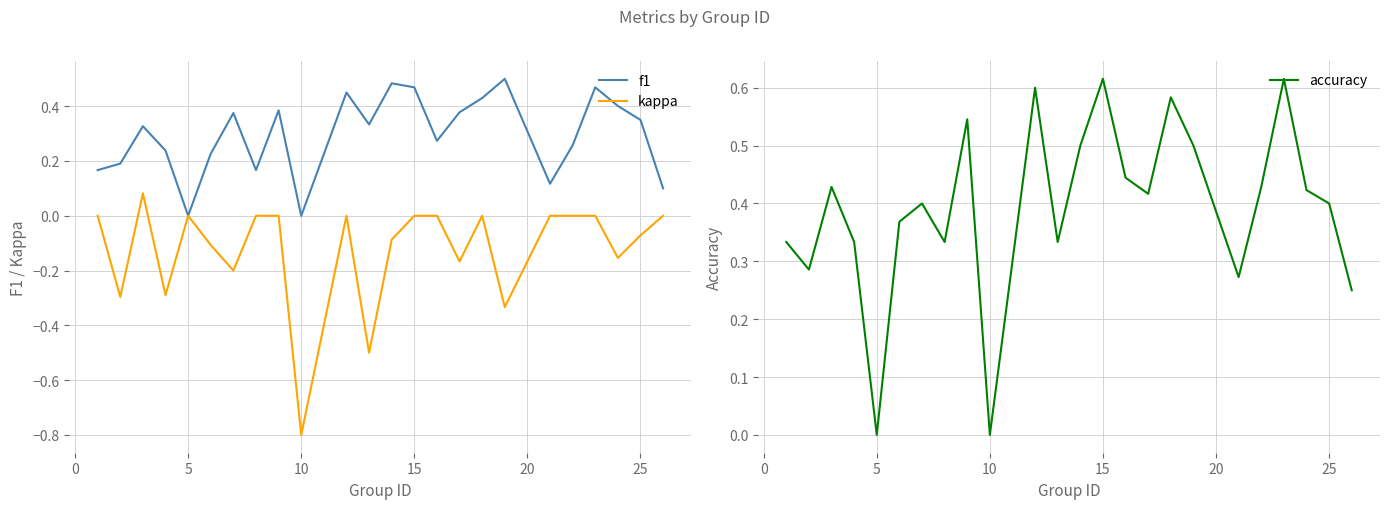

Is it true that accuracy equals 0.0 at 5?

True